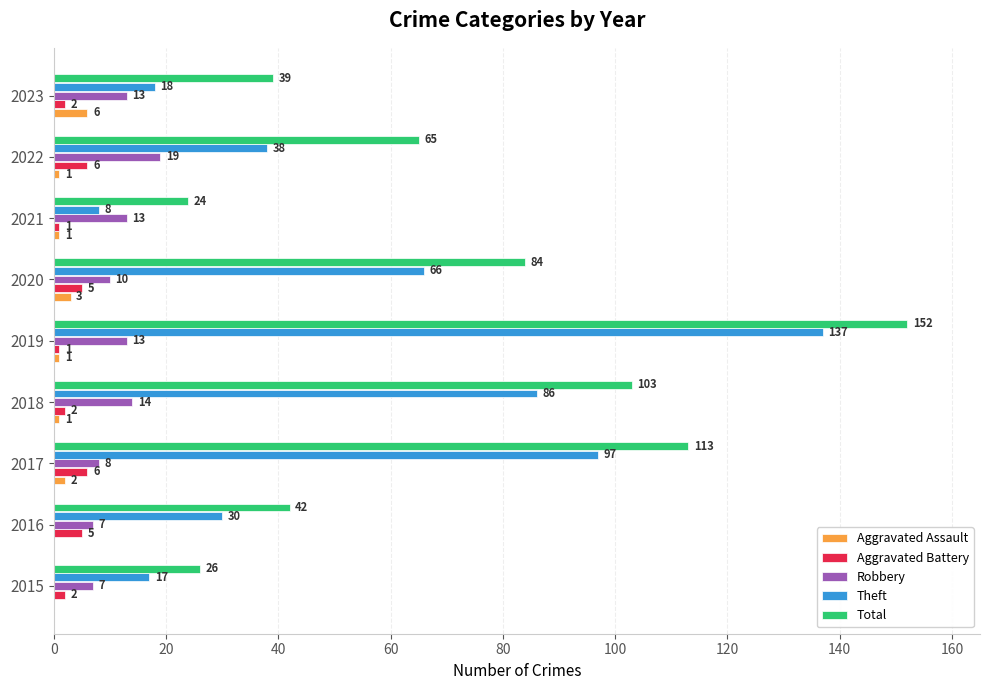

At which category is the sum across all series the highest?

2019